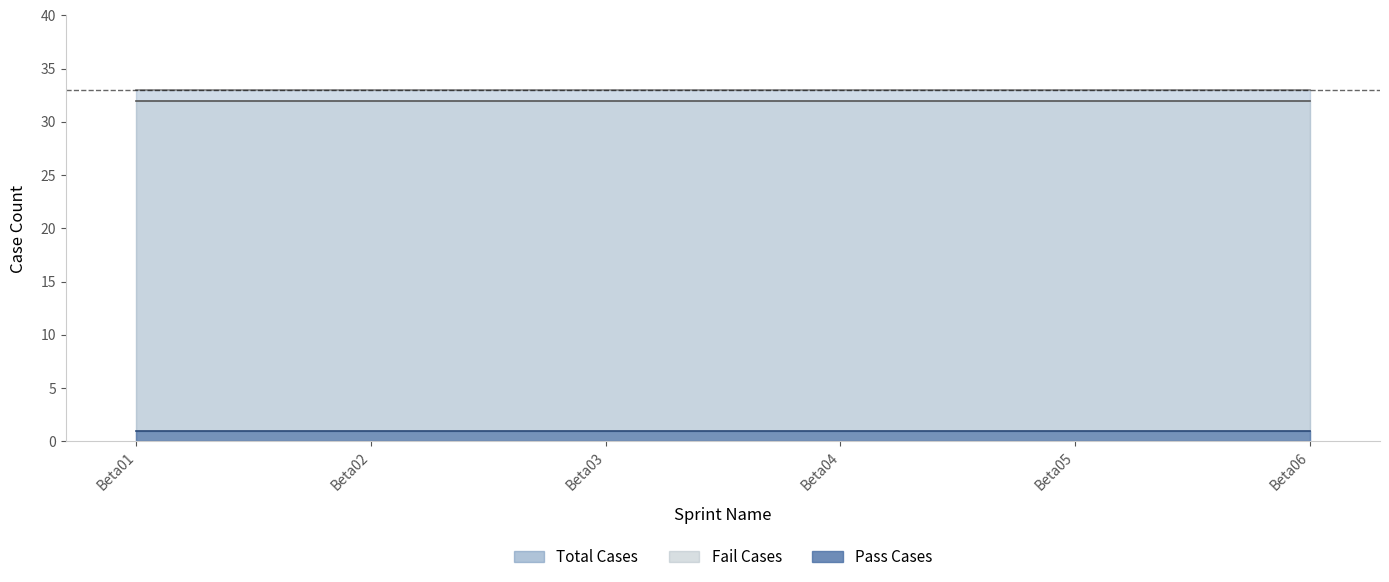

Is the value of Pass Cases at Beta01 greater than the value of Total Cases at Beta01?

No